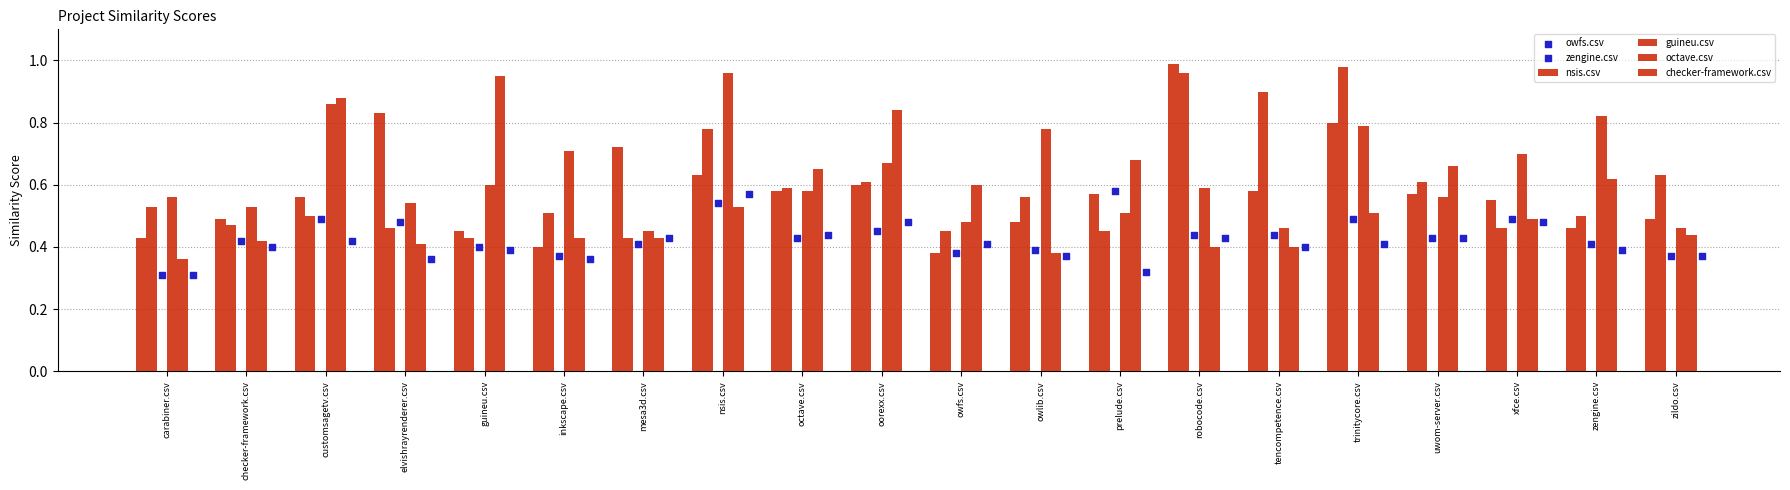

Which series has the widest spread of Y values?

nsis.csv